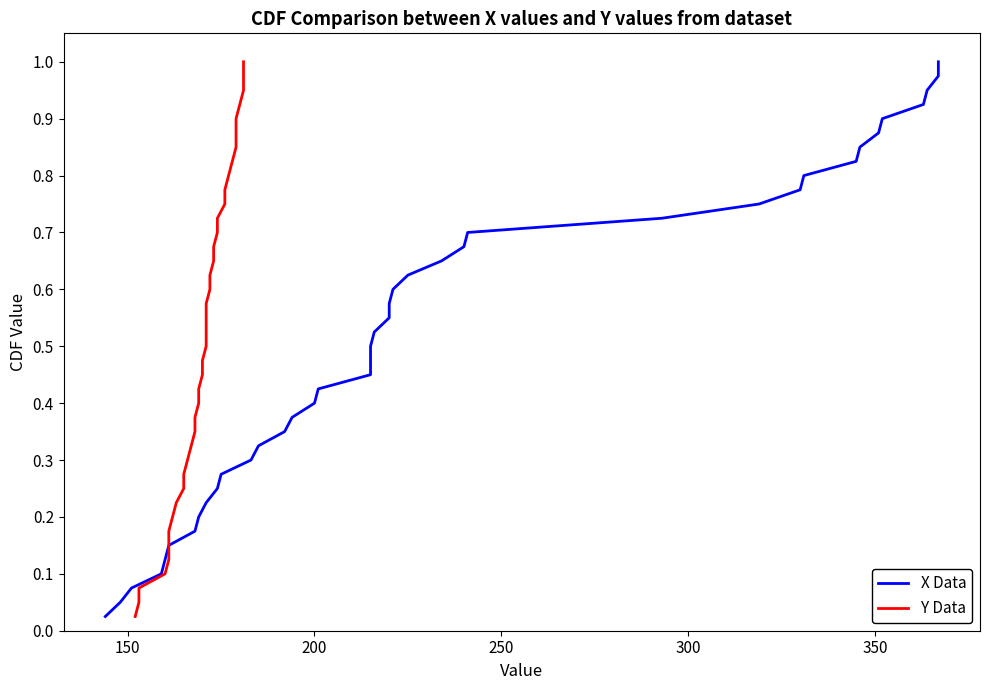

Which series has the largest total across all categories?

X Data